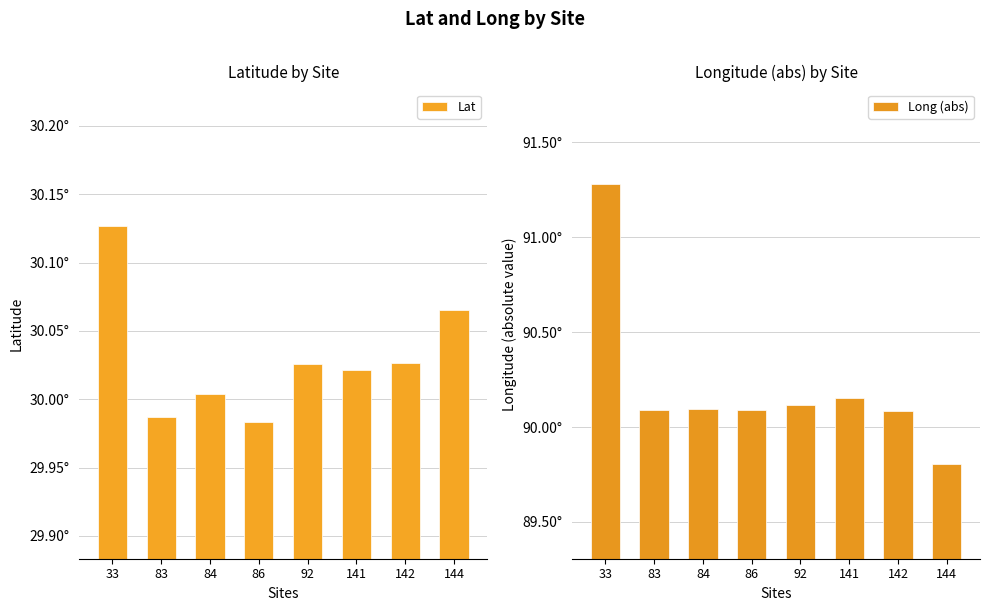

What is the total value across all series at 142?

120.1